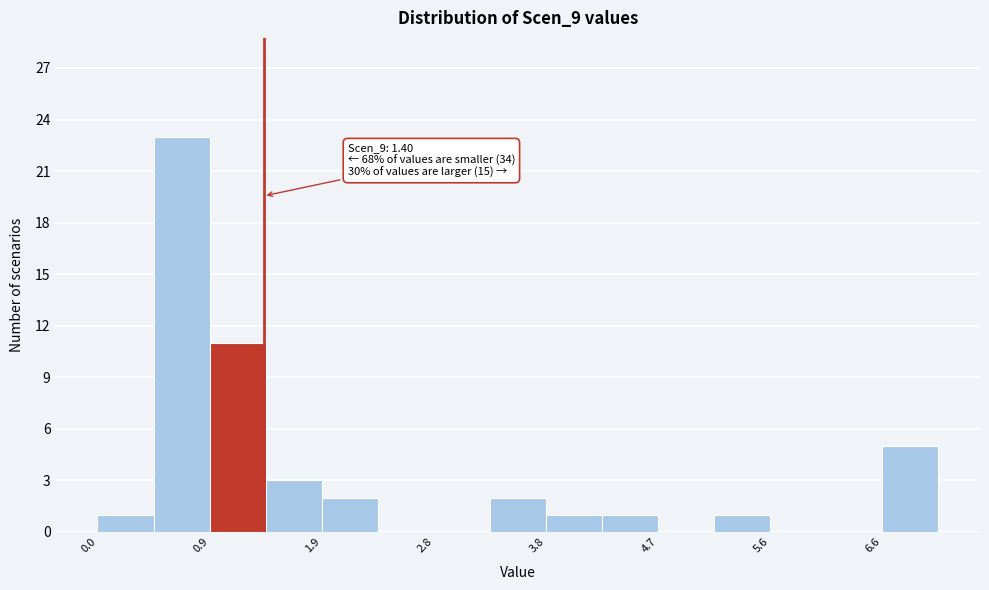

Which range on the x-axis has the tallest bar?

0.5 to 0.9